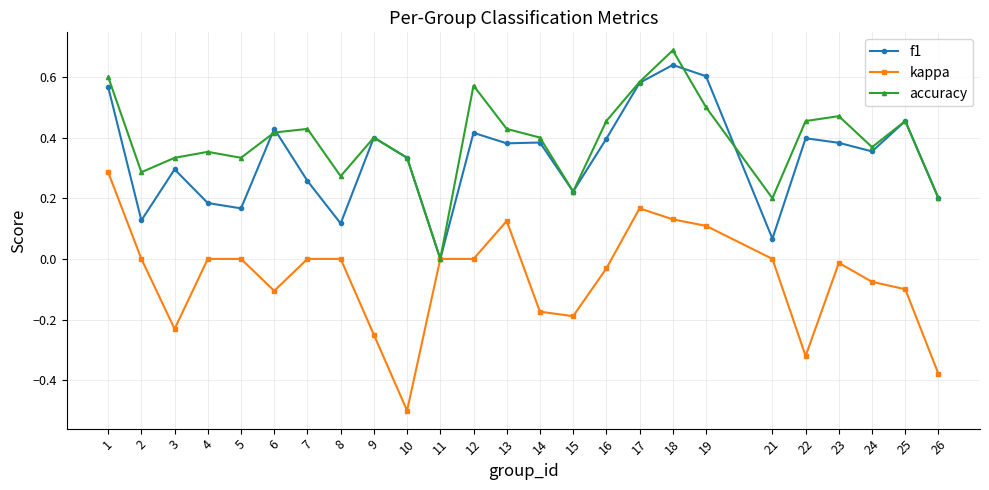

Which series has the largest total across all categories?

accuracy